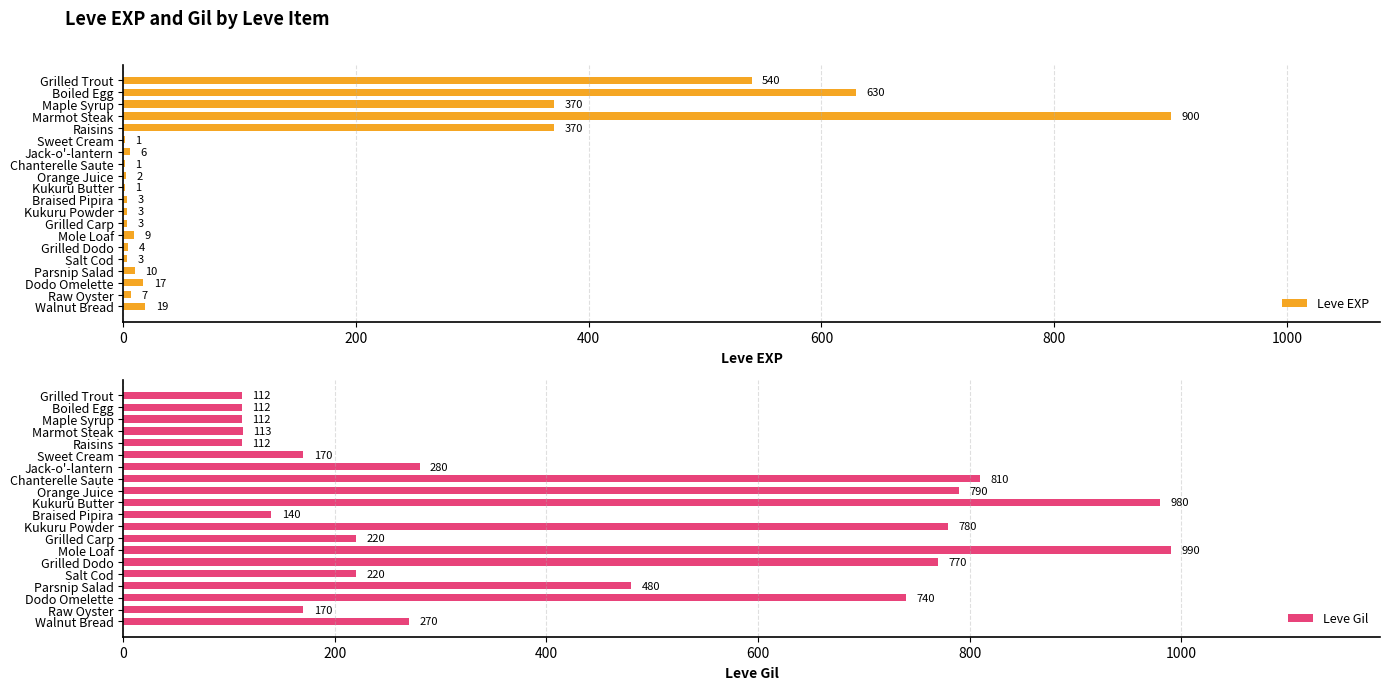

How many bars are there in total?

40